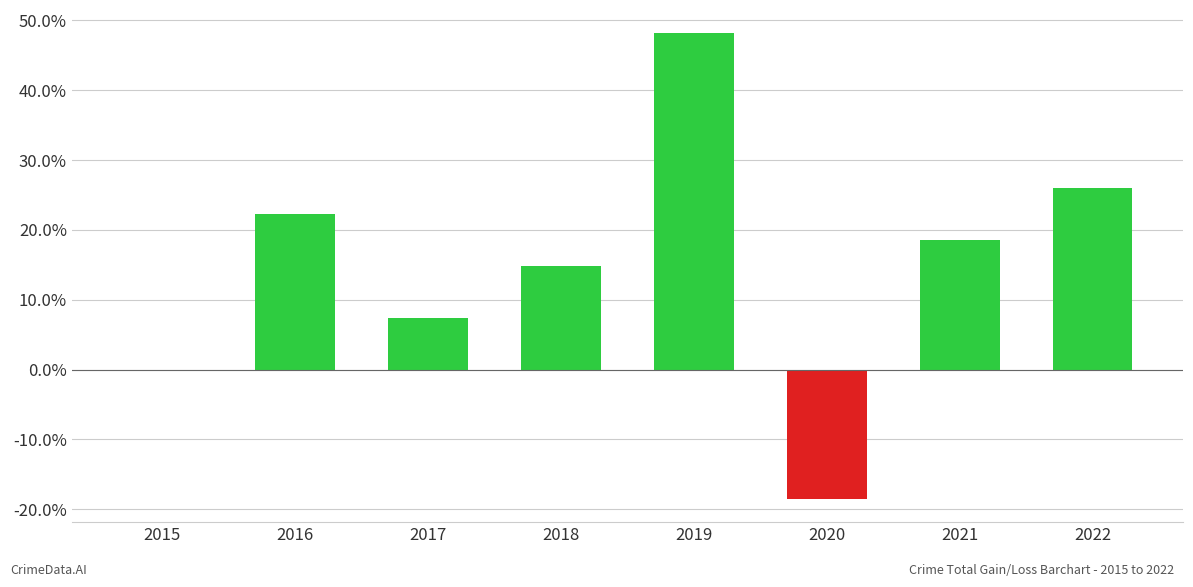

What is the approximate value at 2019?

48.1